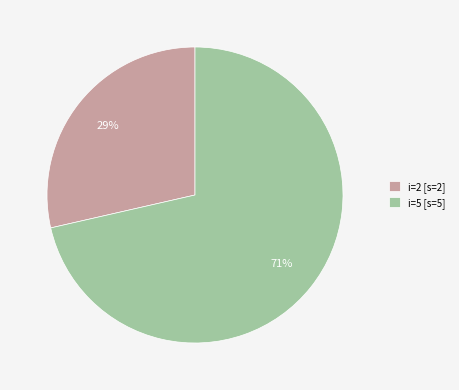

Count the number of slices in the pie.

2